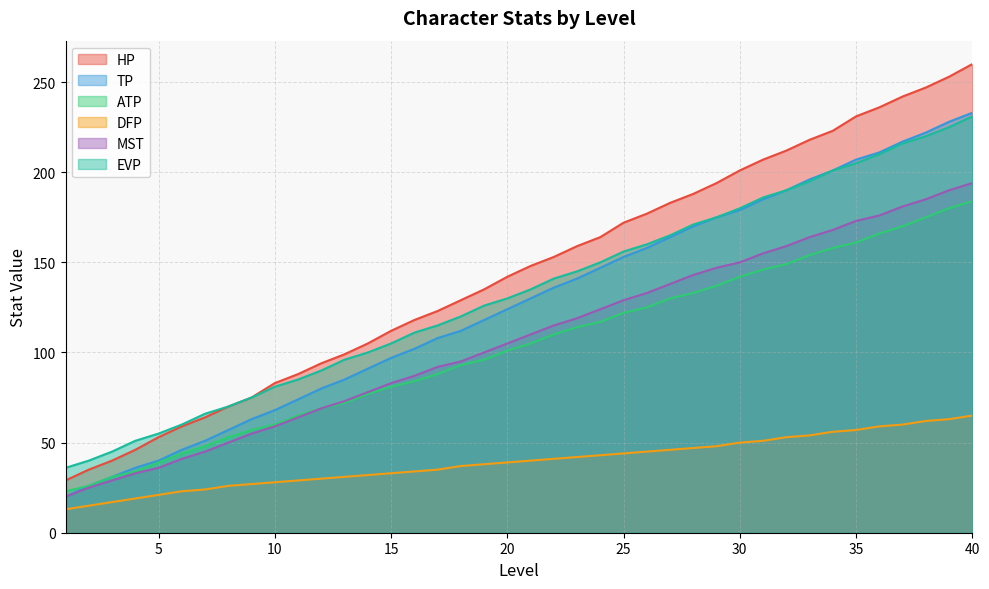

What is the sum of the MST values at 36 and 25?

305